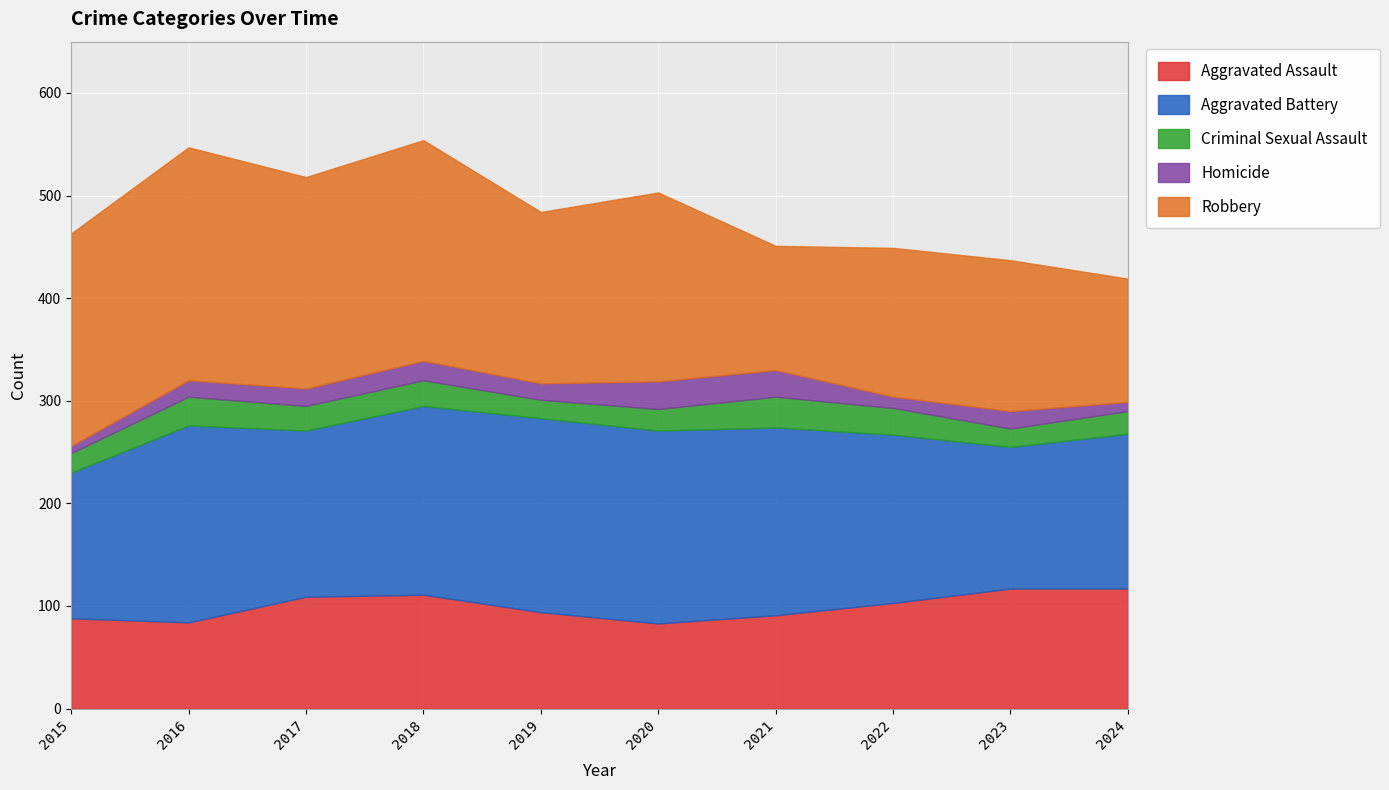

How many values in the Homicide series exceed 17?

3